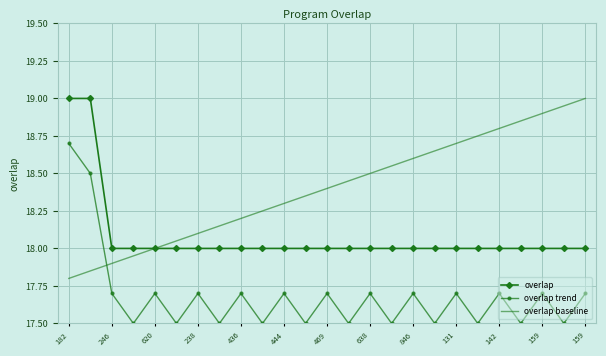

Rank the series by their average value, from lowest to highest.

overlap trend, overlap, overlap baseline